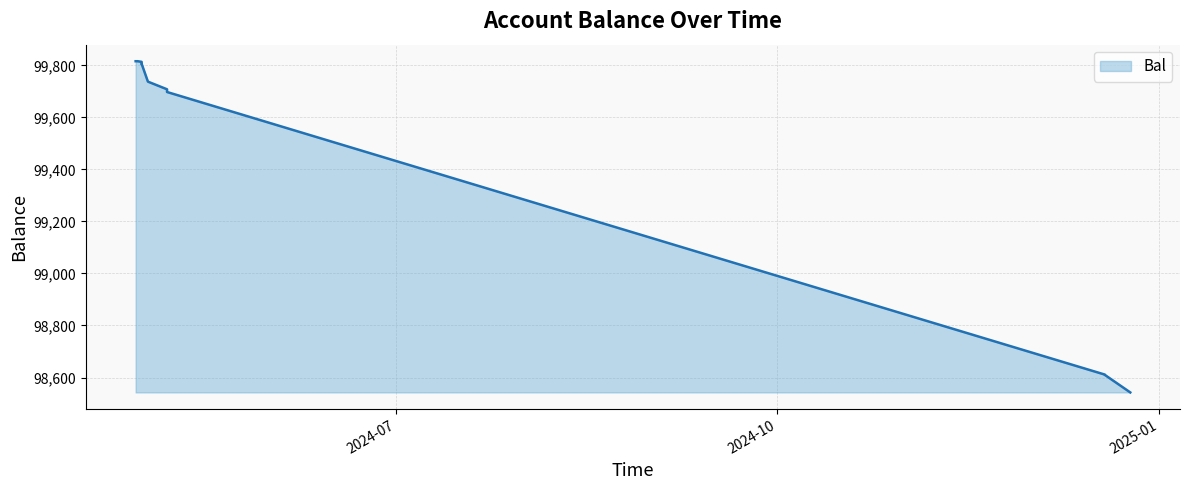

What is the smallest value displayed?

98542.7